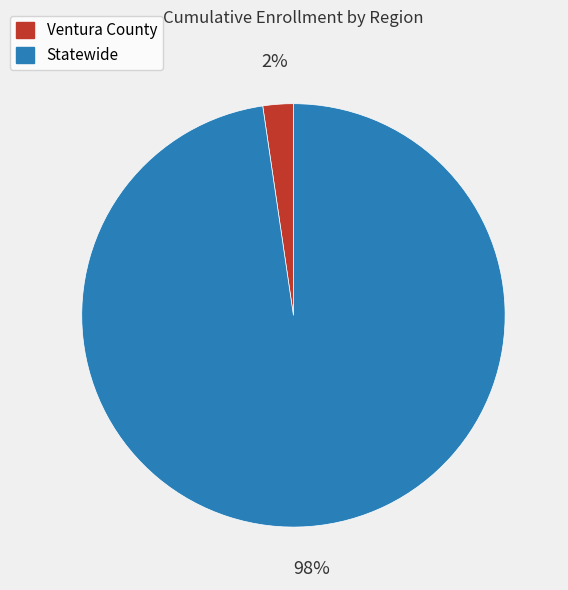

Rank the categories by value from highest to lowest.

Statewide, Ventura County